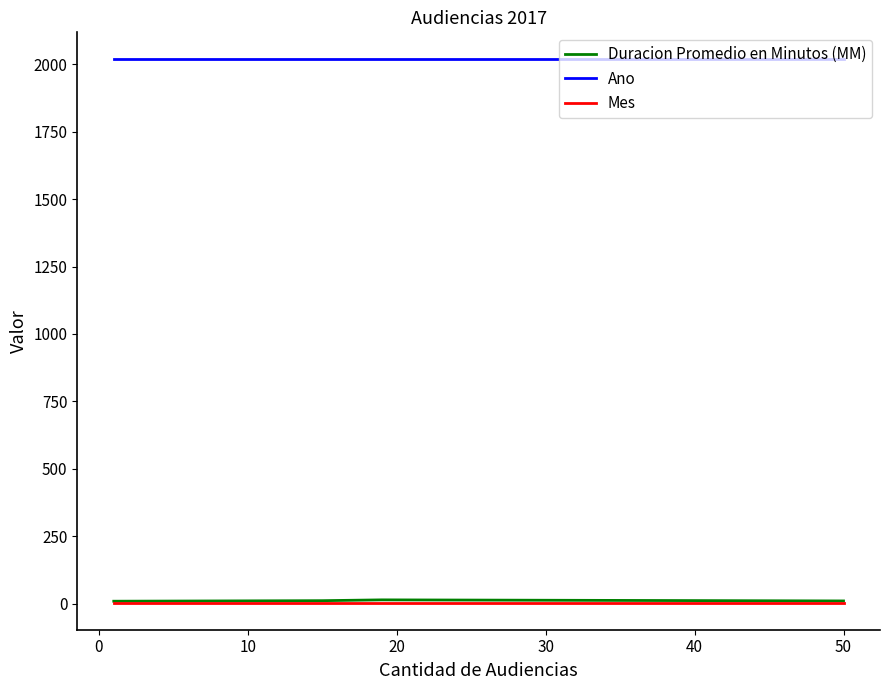

Which series has the largest total across all categories?

Ano